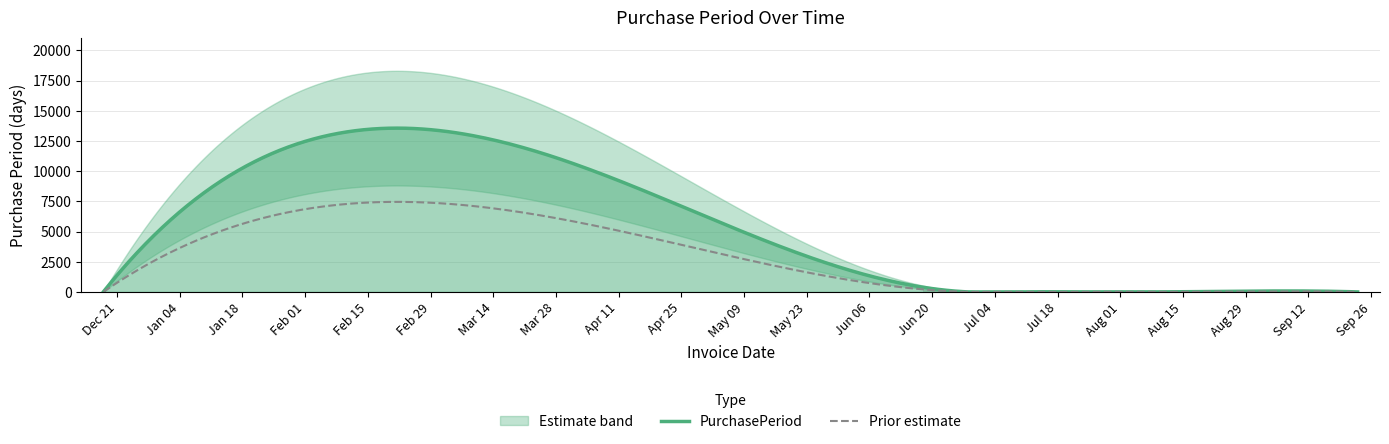

Between 2016-07-28 and 2016-09-23, which is larger?

2016-07-28